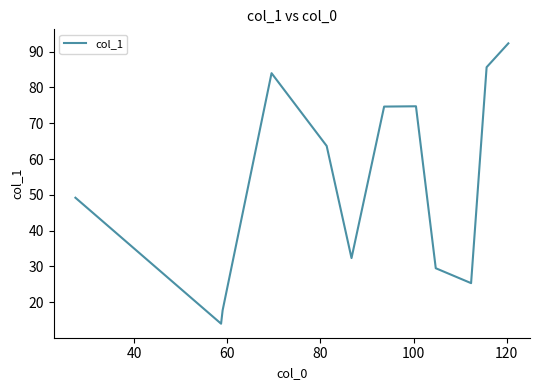

What is the smallest value displayed?

14.0